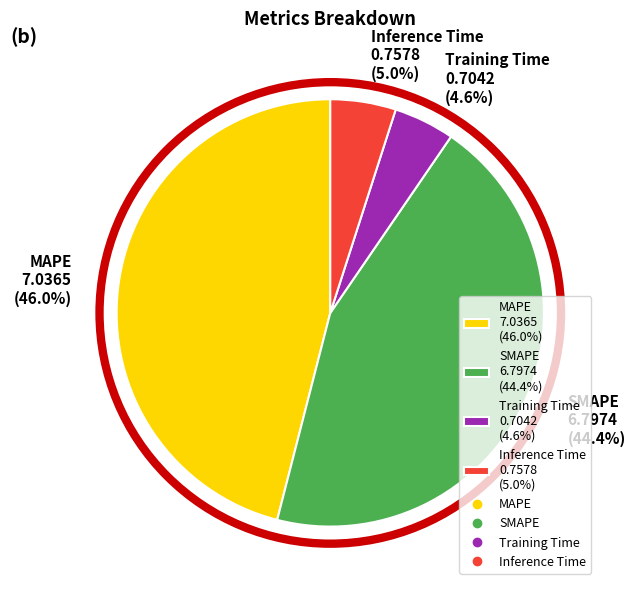

To the nearest percent, what portion does Inference Time represent?

5%